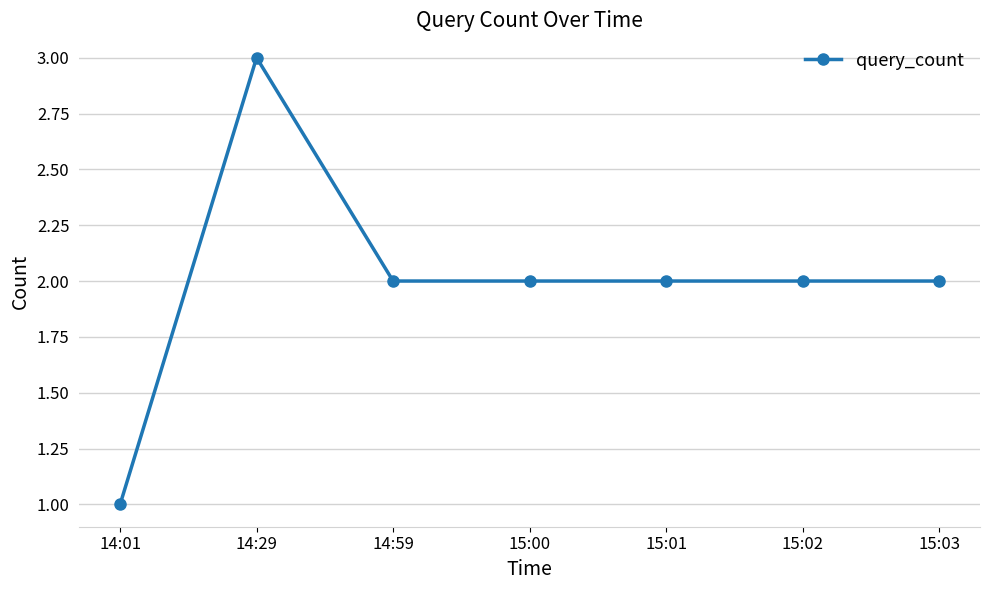

How many values are between 2 and 3?

6